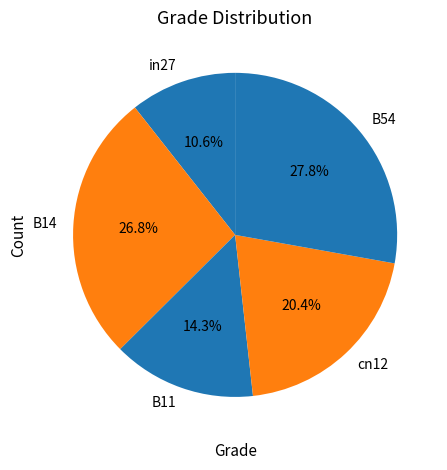

What portion of the pie excludes cn12?

79.6%